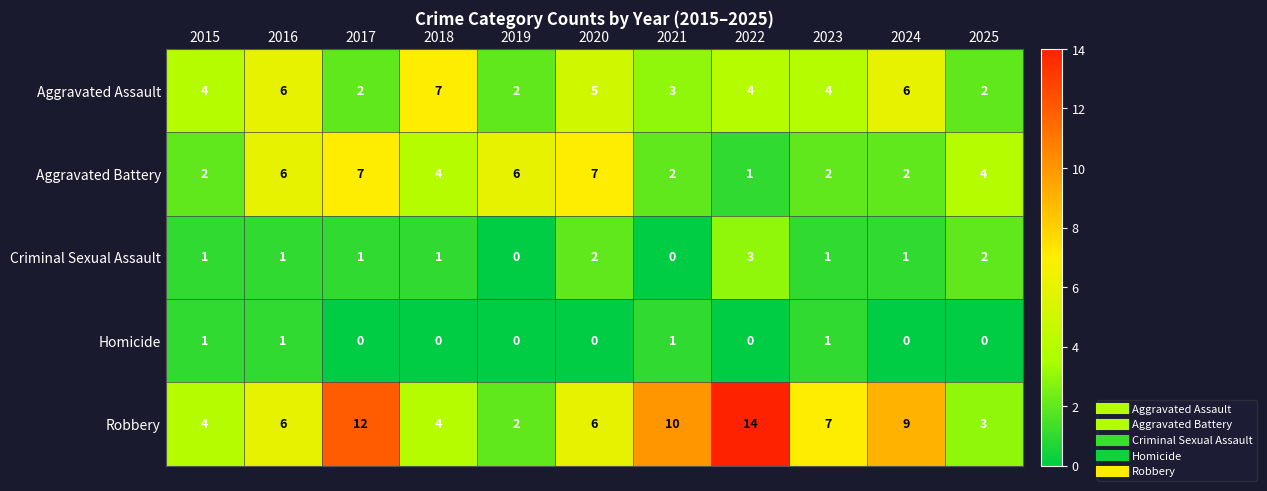

True or false: Aggravated Assault has a value of 4 at 2022.

True